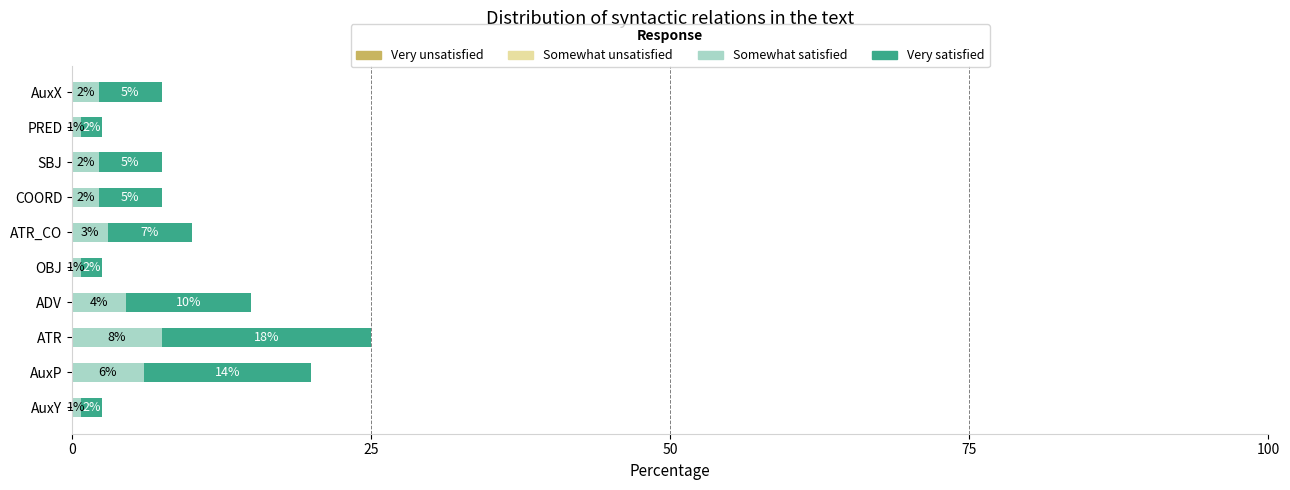

Count the number of data series in this chart.

2